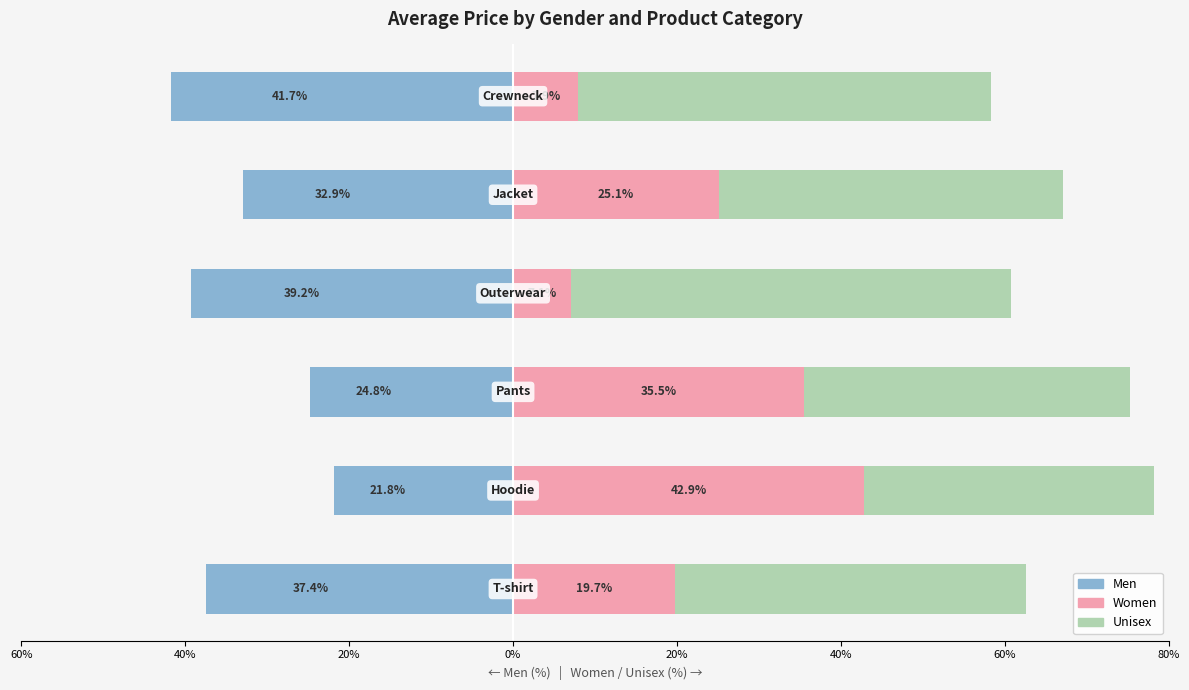

Is it true that Unisex equals 35.3 at 40%?

True